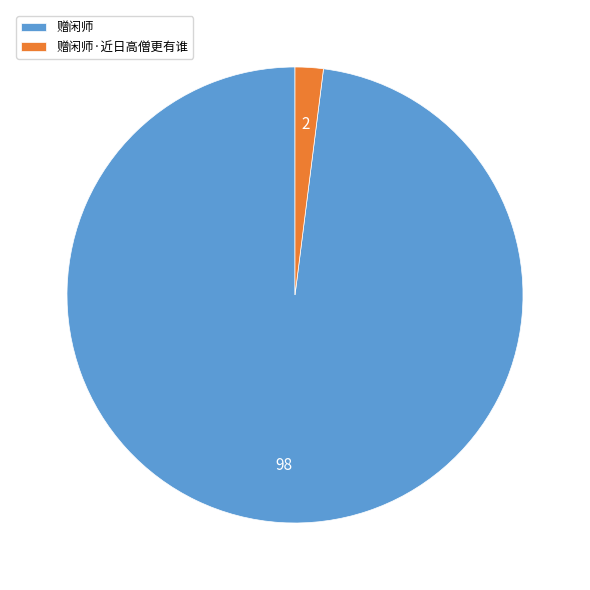

What is the smallest slice in the pie chart?

赠闲师·近日高僧更有谁